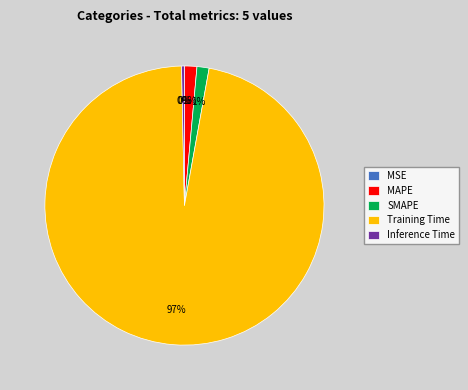

What percentage is the MAPE slice, to the nearest percent?

1%